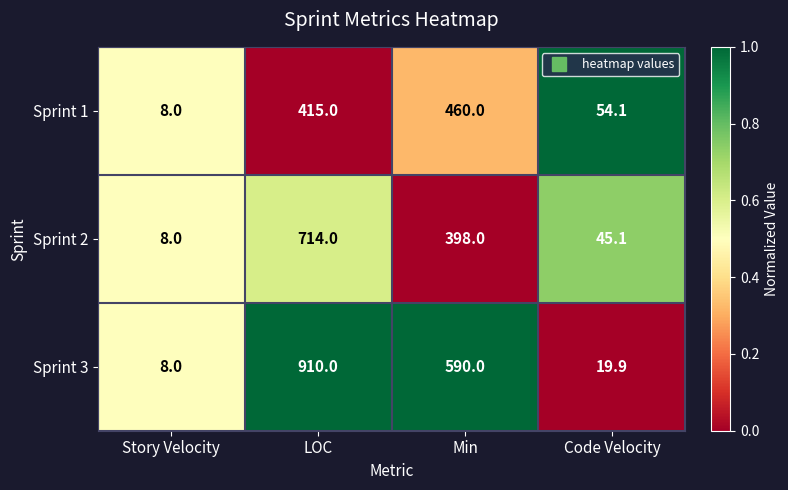

How many data points does each series have?

4